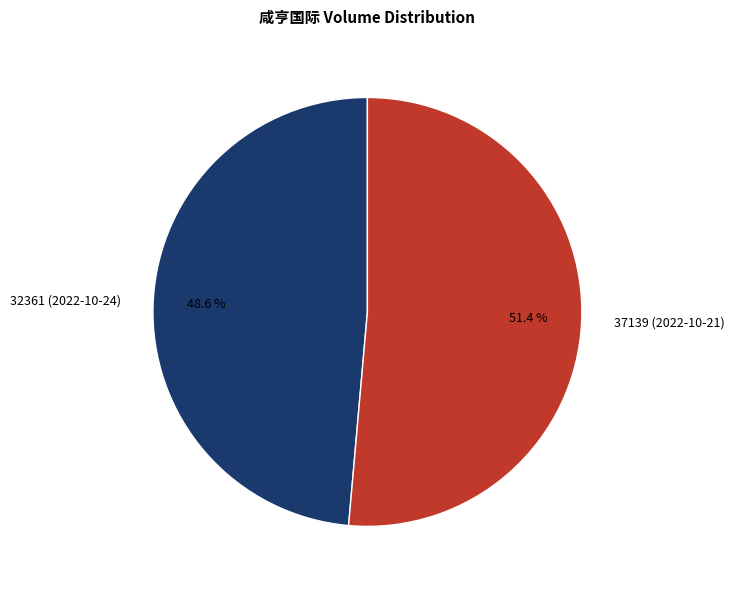

Which slice represents more than half of the pie?

37139 (2022-10-21)